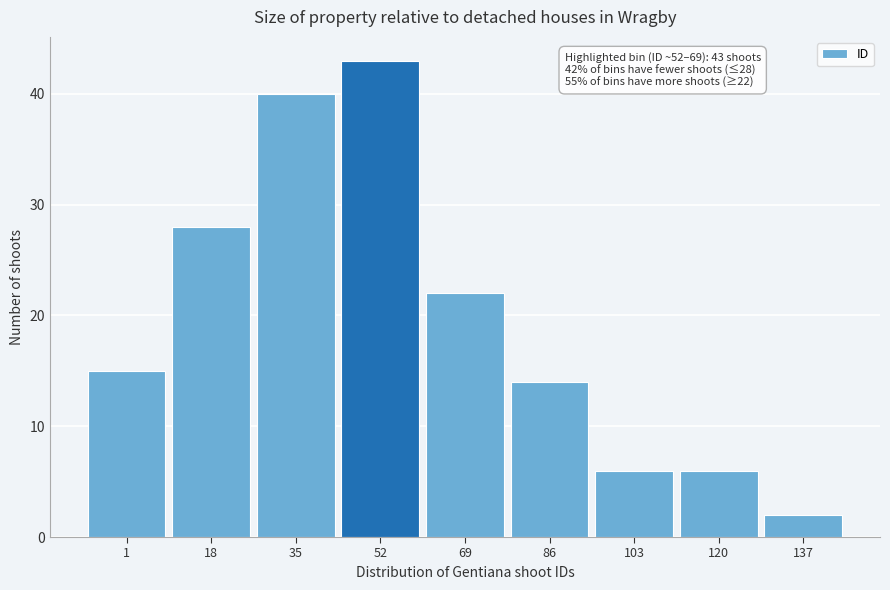

Reading left to right, what are all the values shown in this chart?

15	28	40	43	22	14	6	6	2